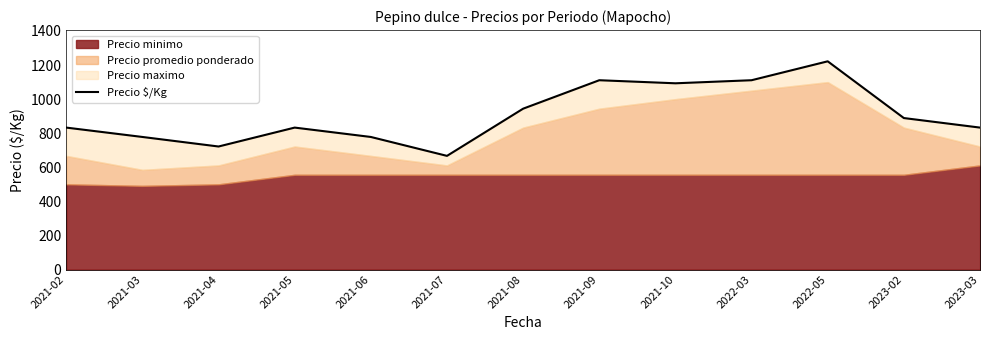

What is the value of the 7th point from the left?

944